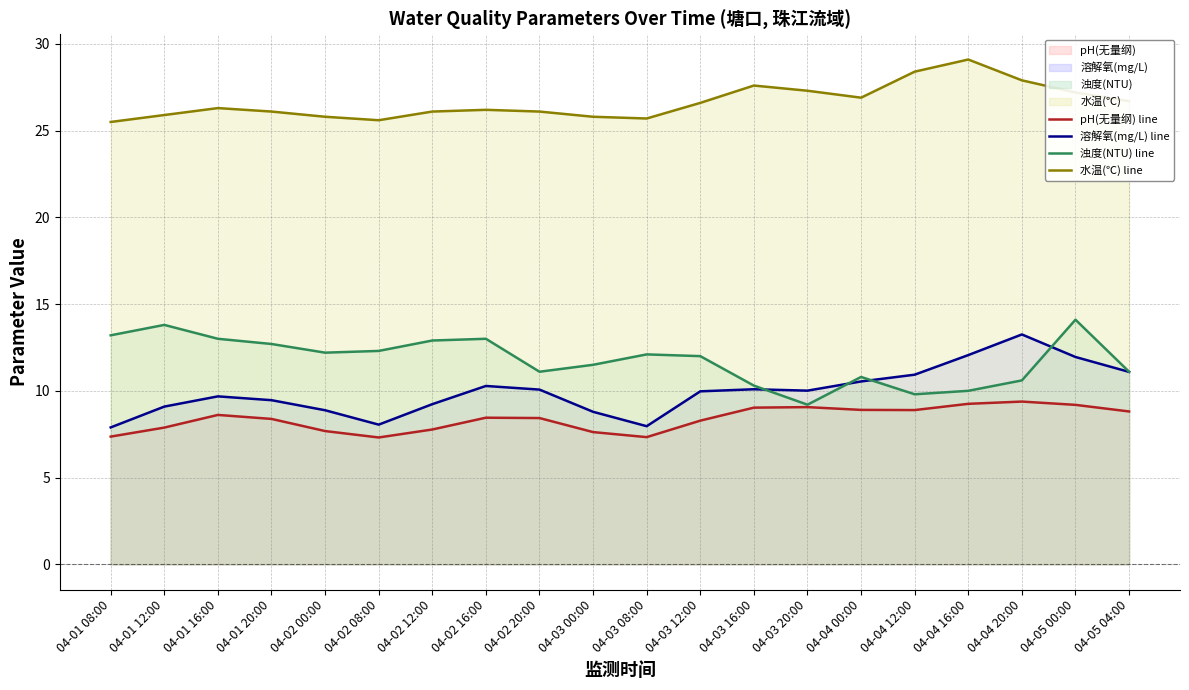

The value of 浊度(NTU) (line) at 04-05 00:00 is 14.1. True or false?

True